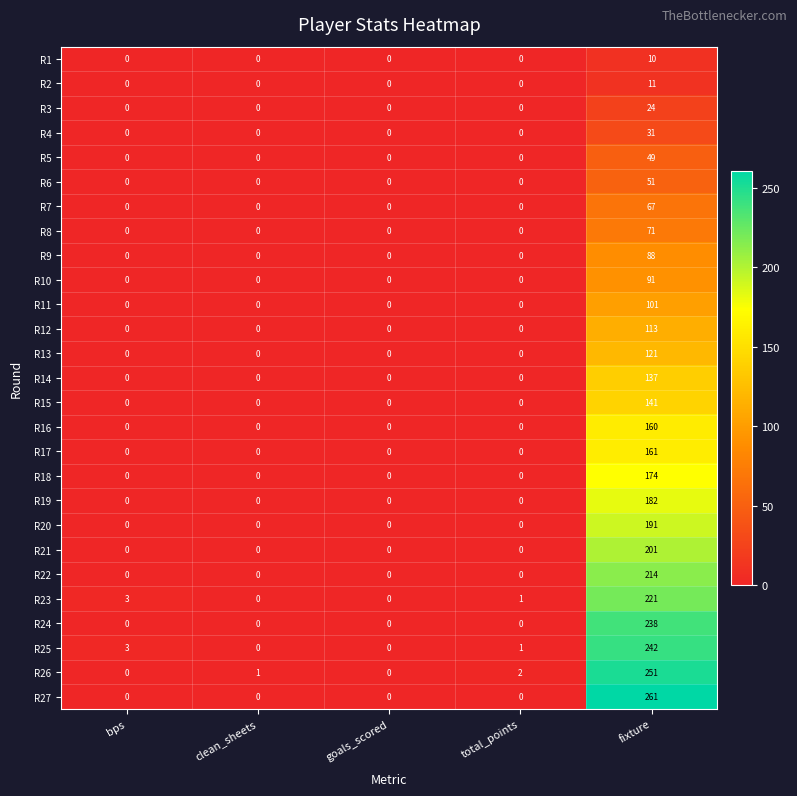

The value of R19 at bps is -85. True or false?

False